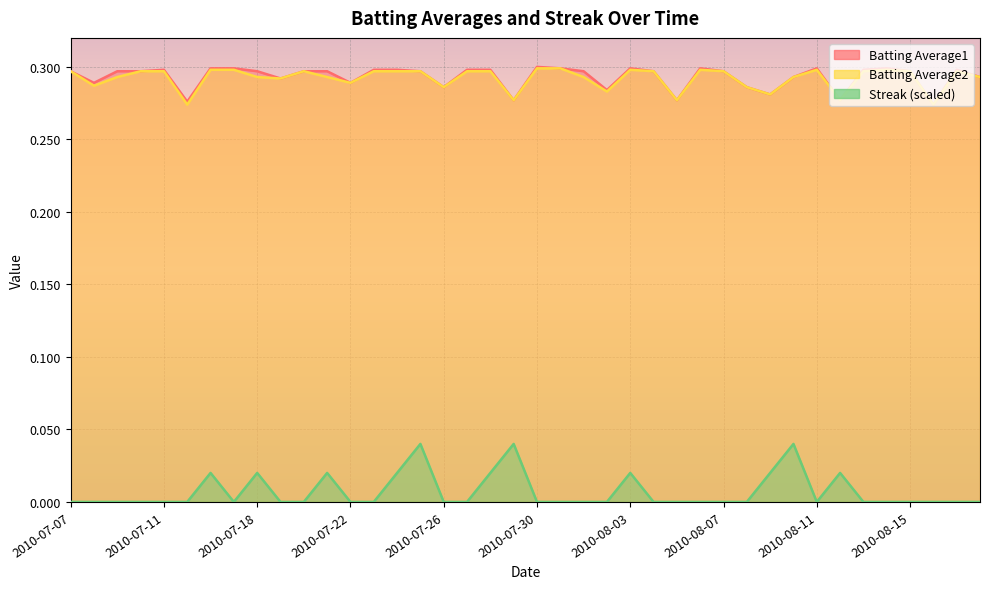

At which label does Batting Average1 reach its peak?

2010-07-30